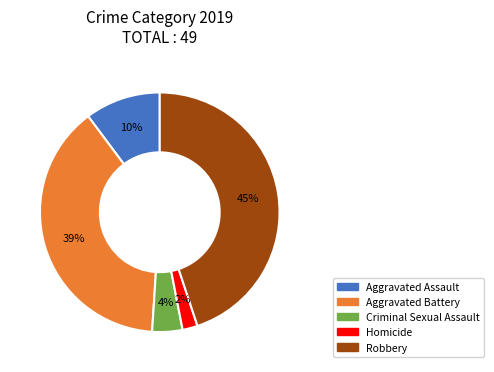

To the nearest percent, what is the average slice percentage?

20%